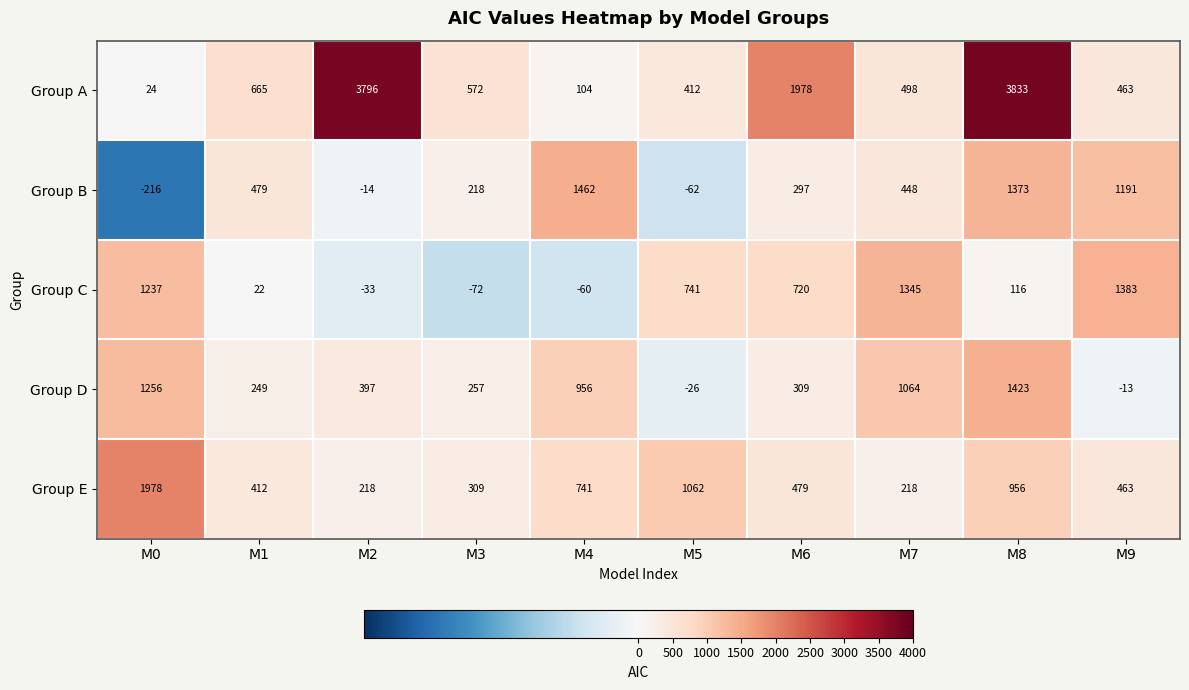

True or false: Group D has a value of 1256 at M0.

True